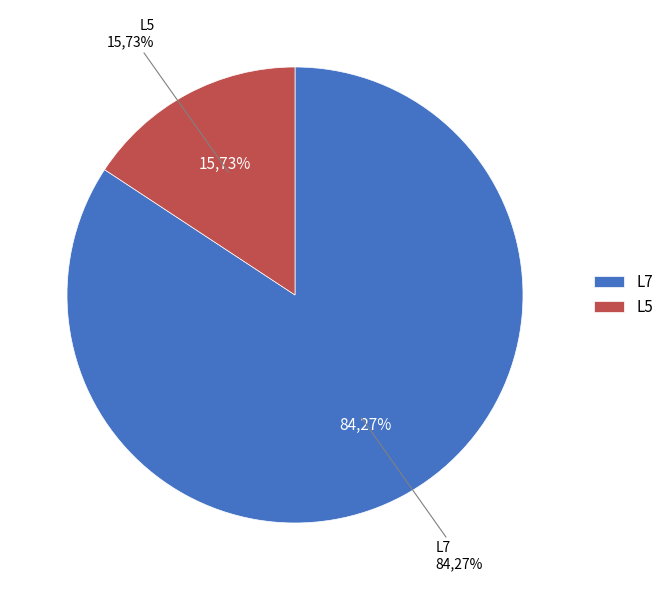

Which category has the biggest portion of the pie?

L7